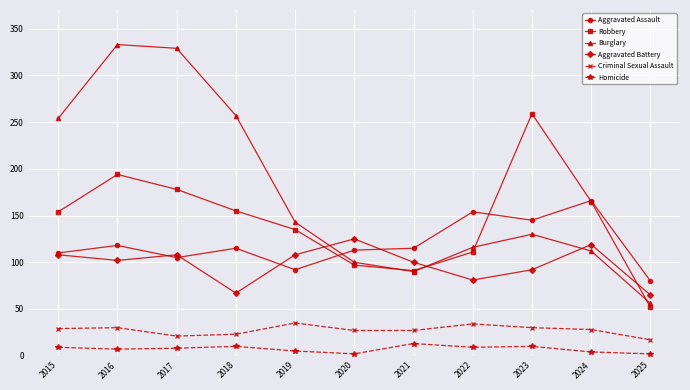

What is the difference between the second highest and second lowest values in the Burglary series?

239